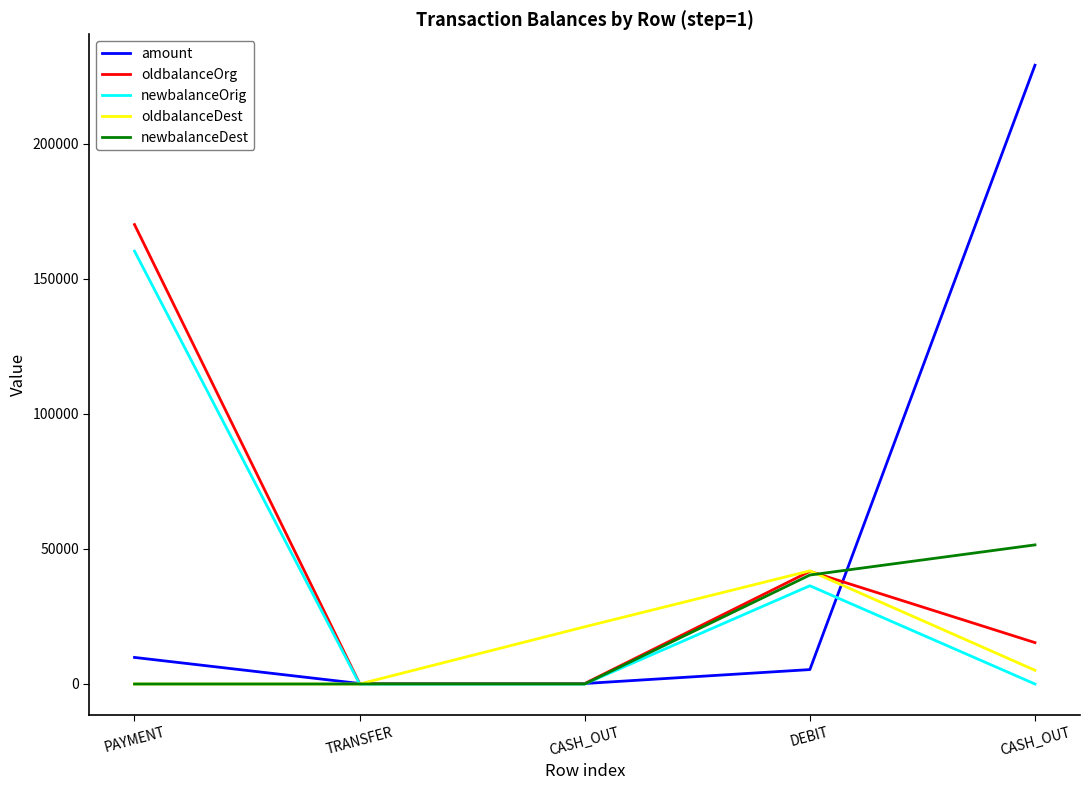

Does the chart have visible grid lines?

No